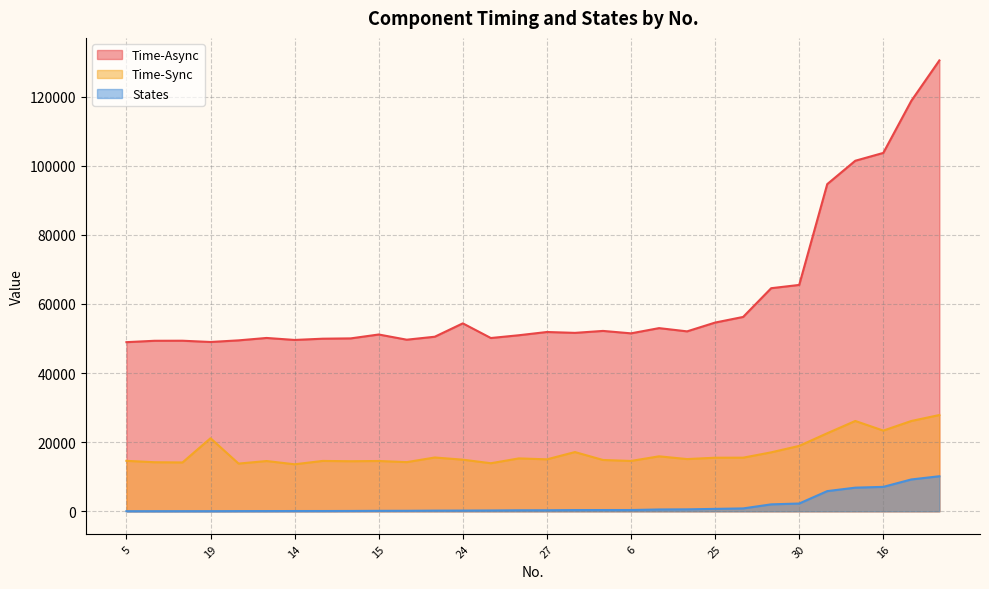

What is the average value of the Time-Async series?

61823